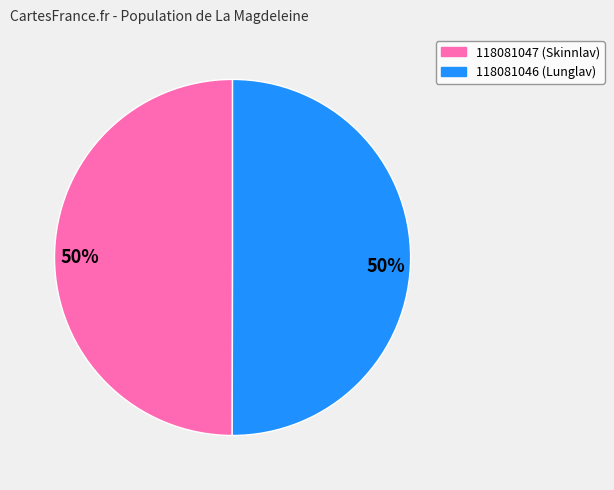

To the nearest percent, what is the average slice percentage?

50%